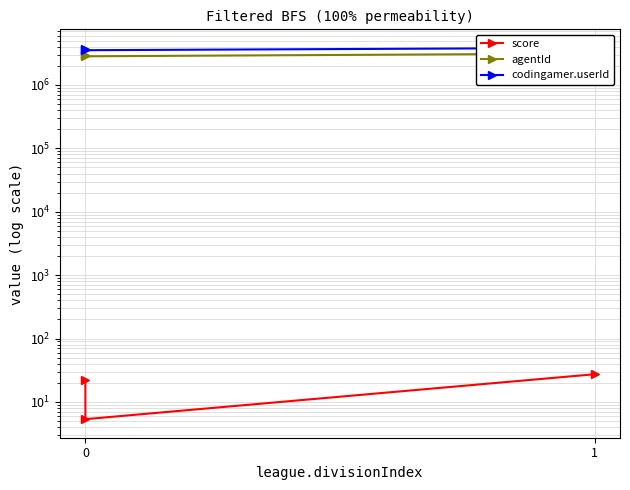

How many data points in score are less than 21?

1